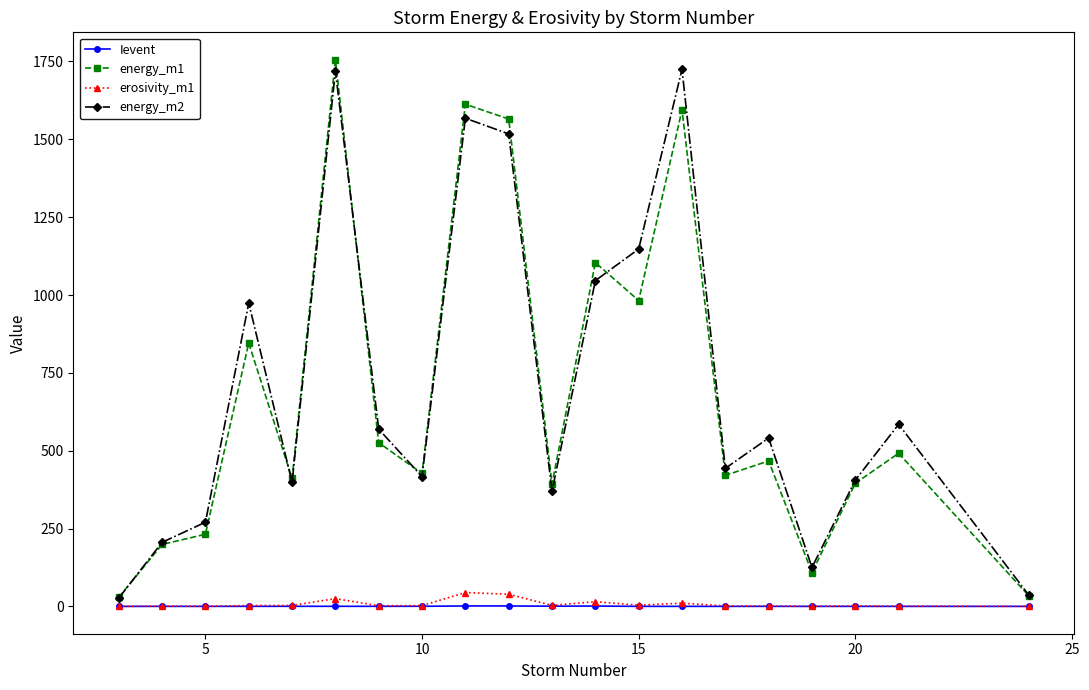

What is the difference between the maximum and minimum values in the erosivity_m1 series?

44.5